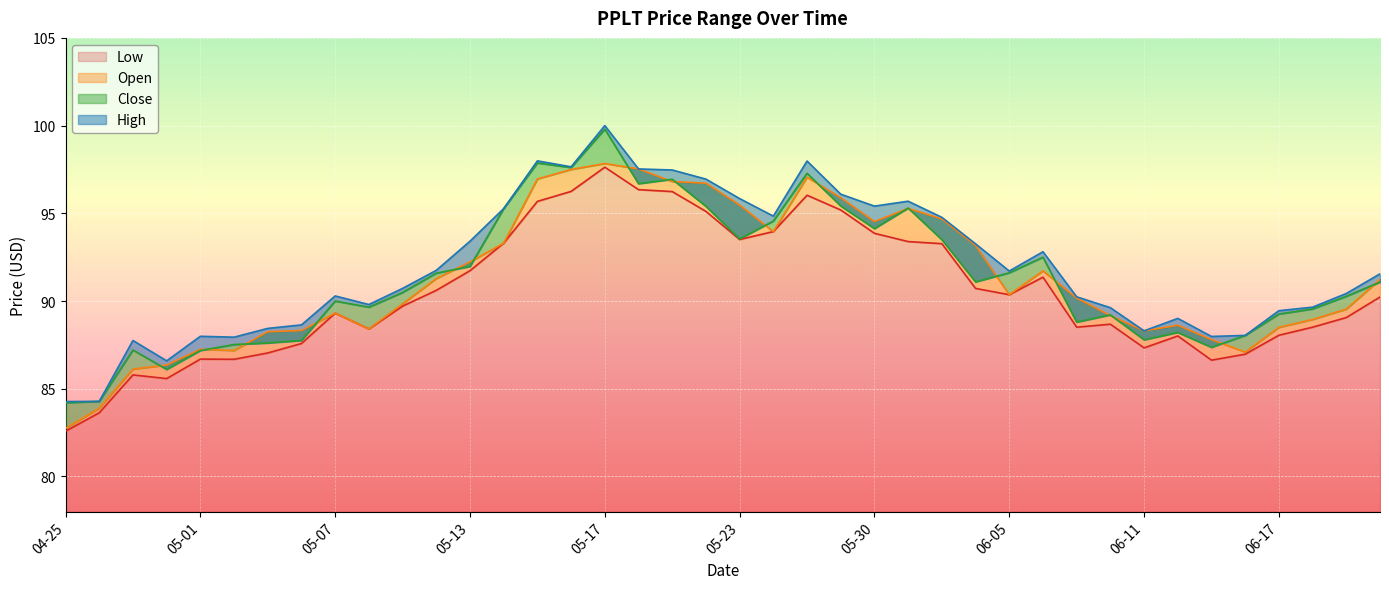

What is the difference between the maximum and minimum values in the High series?

15.7